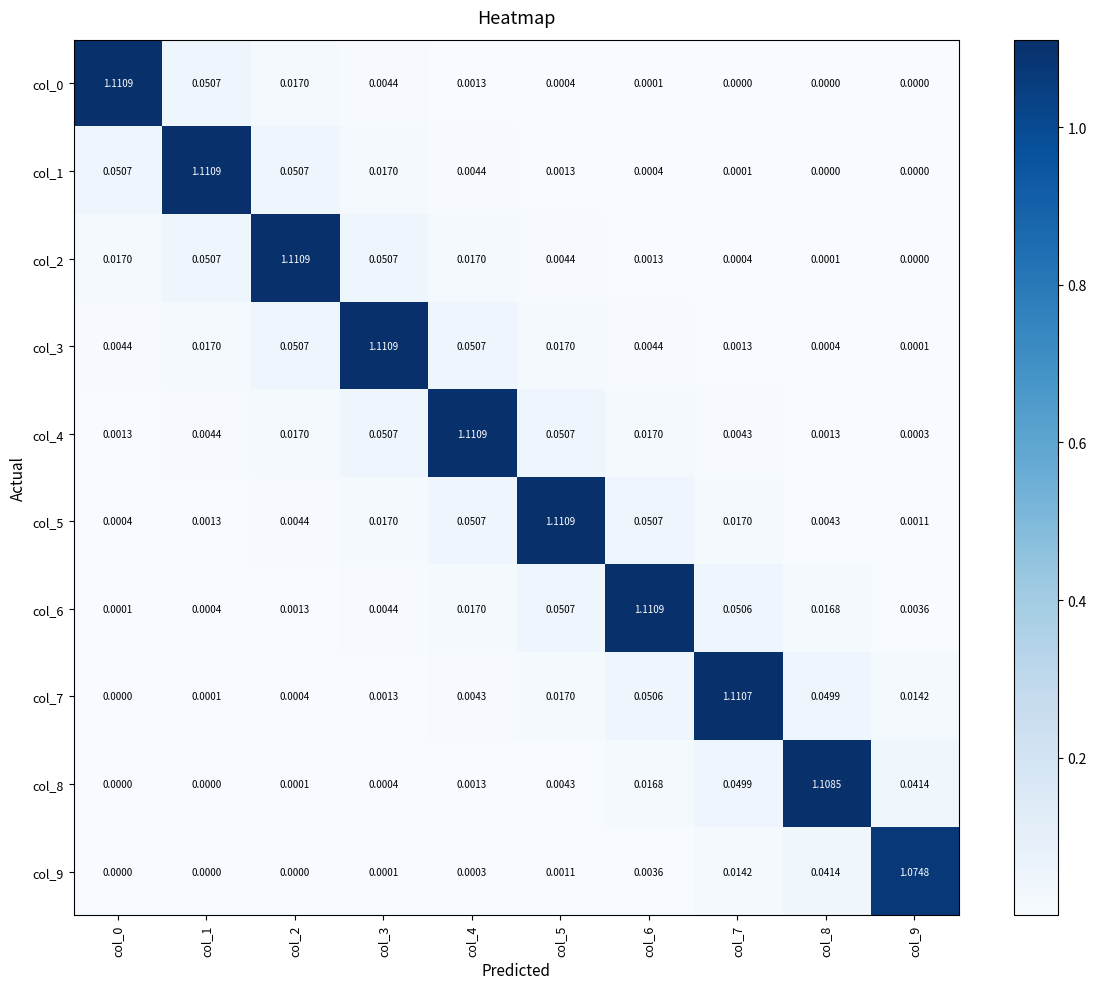

Is the value of col_7 at col_1 greater than the value of col_5 at col_7?

No